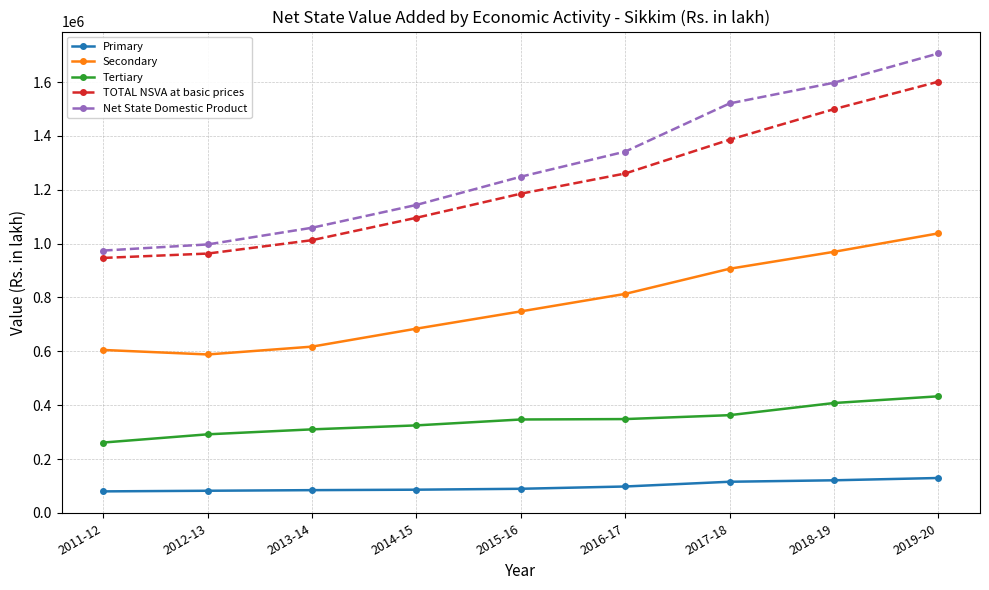

How many categories are shown in the chart?

9